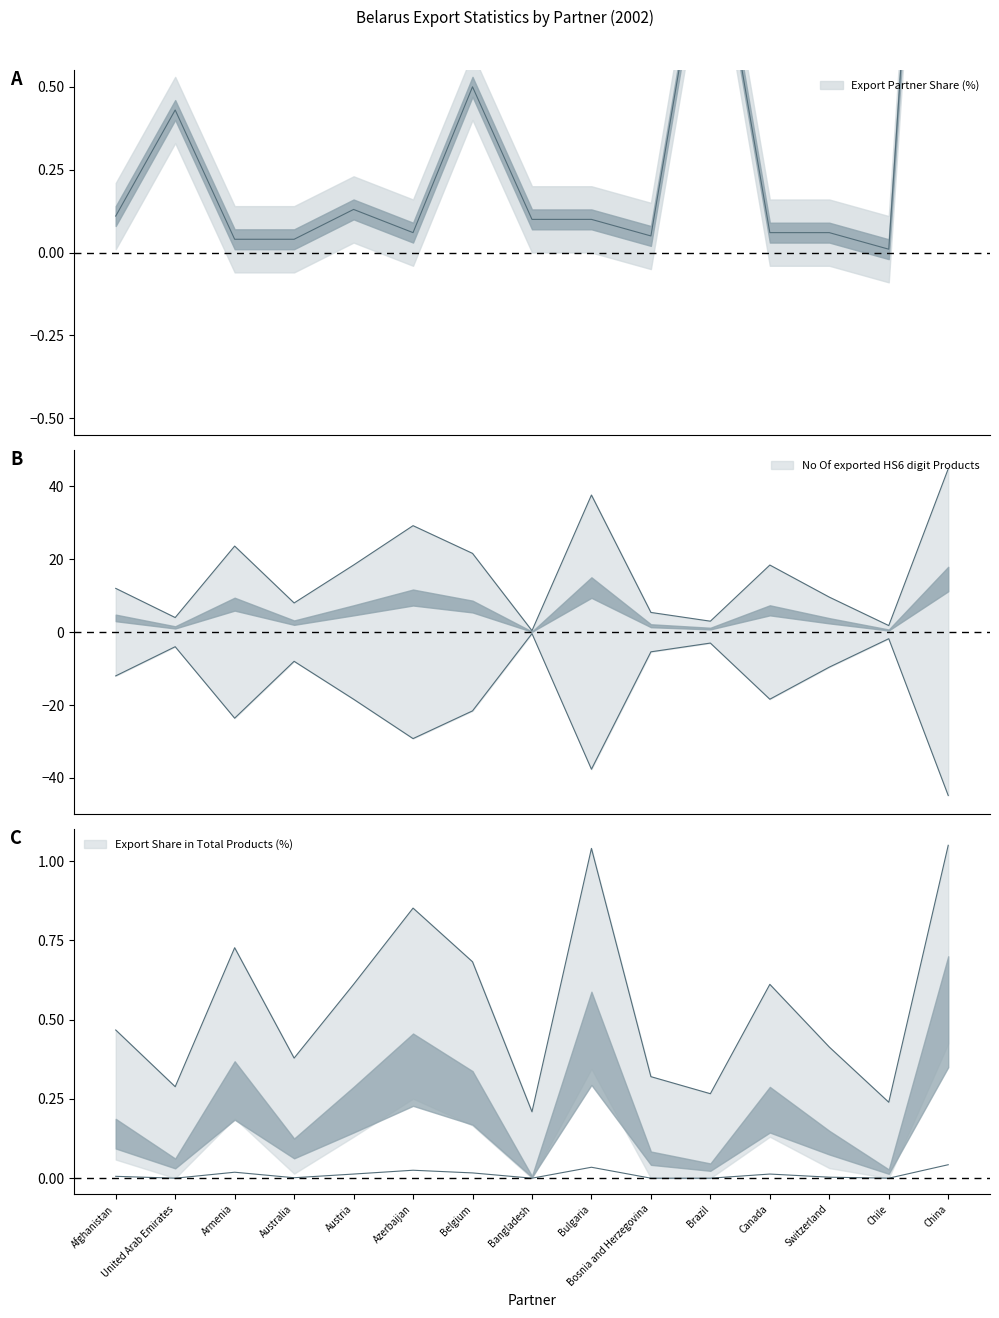

Which label corresponds to the largest value in the chart?

China